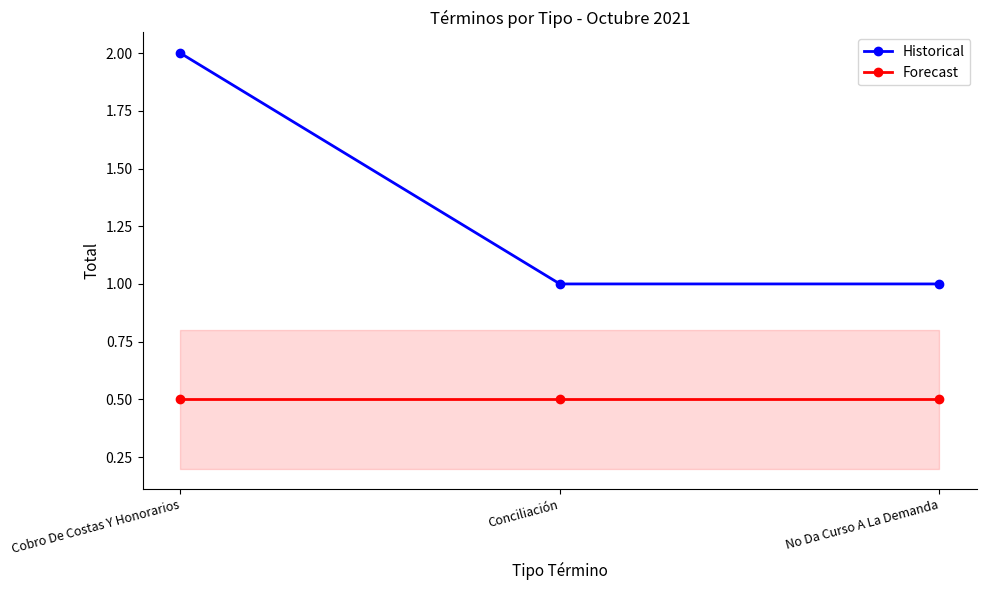

Reading left to right, extract all data points from this chart.

Historical: Cobro De Costas Y Honorarios=2.0	Conciliación=1.0	No Da Curso A La Demanda=1.0
Forecast: Cobro De Costas Y Honorarios=0.5	Conciliación=0.5	No Da Curso A La Demanda=0.5